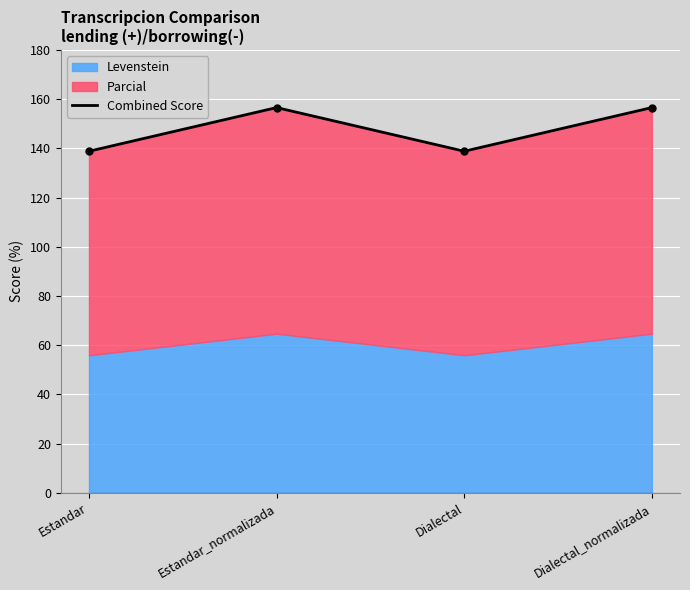

What is the label of the 3rd point from the right?

Estandar_normalizada